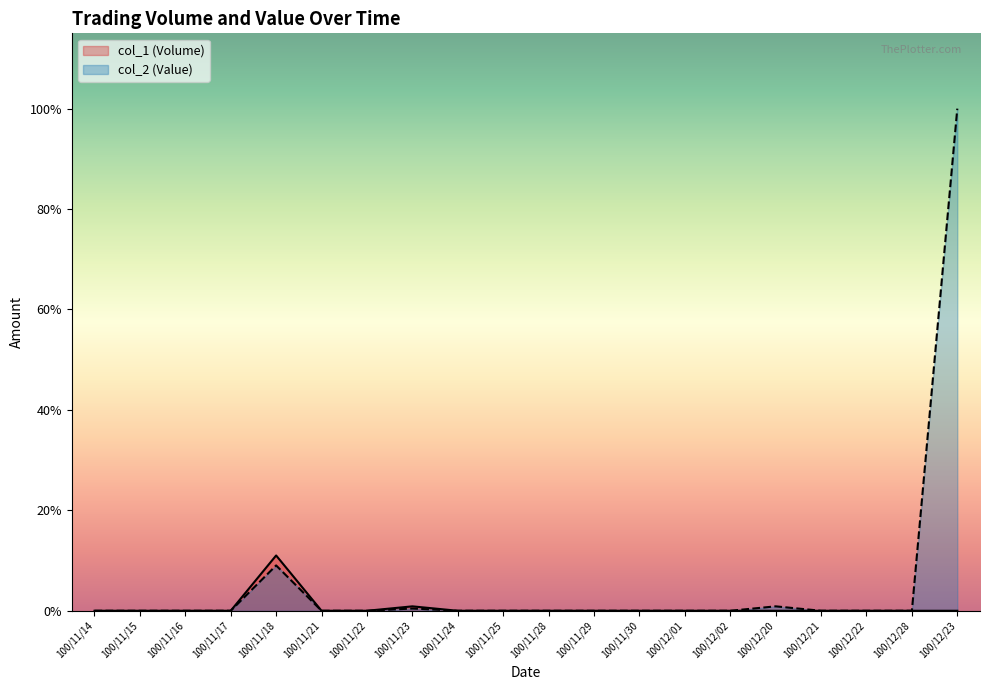

Reading left to right, what are all the values shown in this chart?

col_1 (Volume): 100/11/14=0	100/11/15=0	100/11/16=0	100/11/17=0	100/11/18=50000	100/11/21=0	100/11/22=0	100/11/23=4000	100/11/24=0	100/11/25=0	100/11/28=0	100/11/29=0	100/11/30=0	100/12/01=0	100/12/02=0	100/12/20=0	100/12/21=0	100/12/22=0	100/12/28=0	100/12/23=0
col_2 (Value): 100/11/14=0	100/11/15=0	100/11/16=0	100/11/17=0	100/11/18=41000	100/11/21=0	100/11/22=0	100/11/23=2040	100/11/24=0	100/11/25=0	100/11/28=0	100/11/29=0	100/11/30=0	100/12/01=0	100/12/02=0	100/12/20=4000	100/12/21=0	100/12/22=0	100/12/28=0	100/12/23=454000